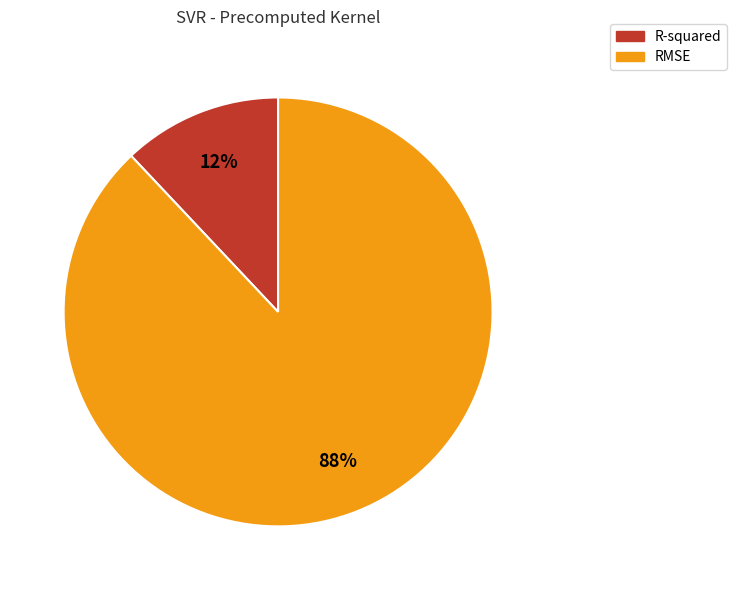

To the nearest percent, what is the difference between the R-squared and RMSE slice percentages?

76%